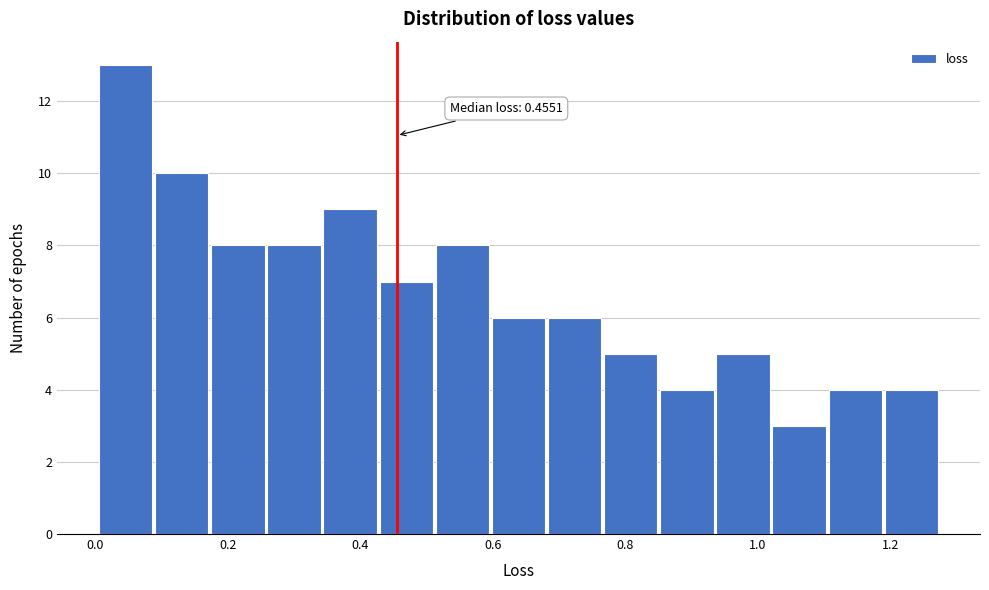

Which range on the x-axis has the tallest bar?

0.00 to 0.08